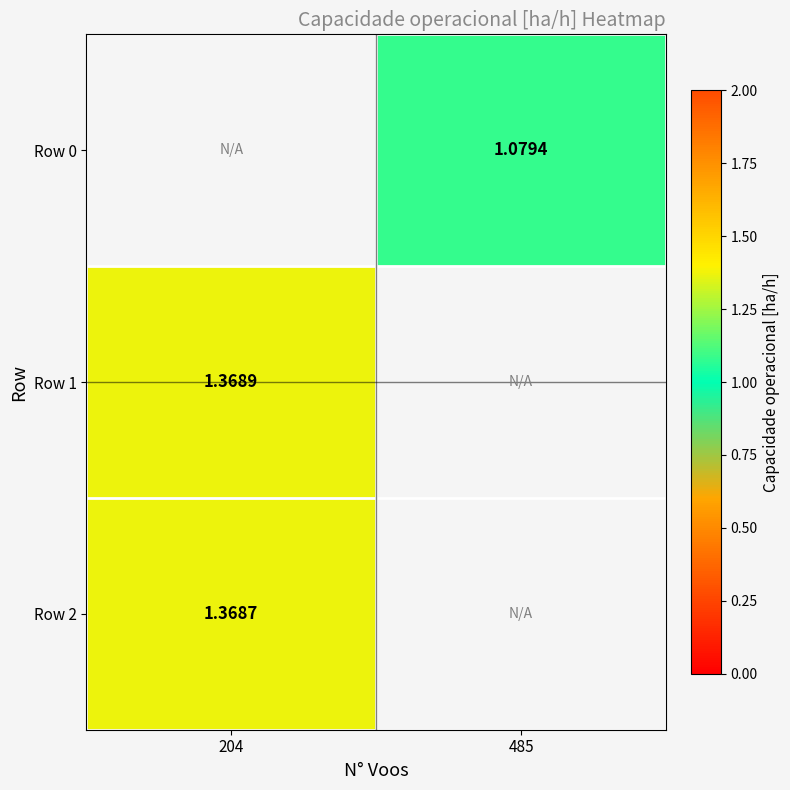

Which category has the highest value in the Row 2 series?

204